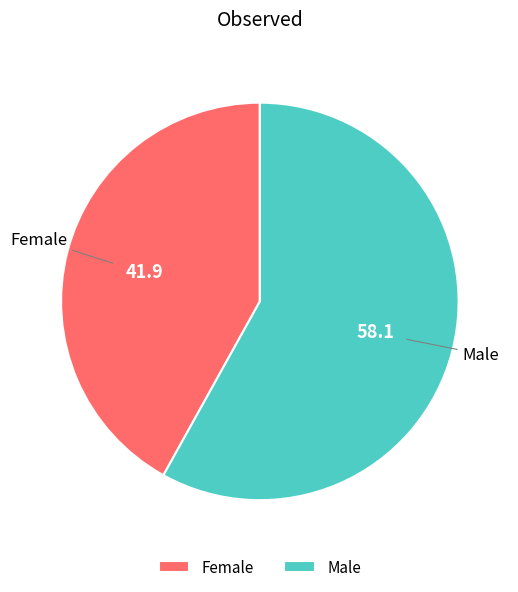

How many slices are in this pie chart?

2